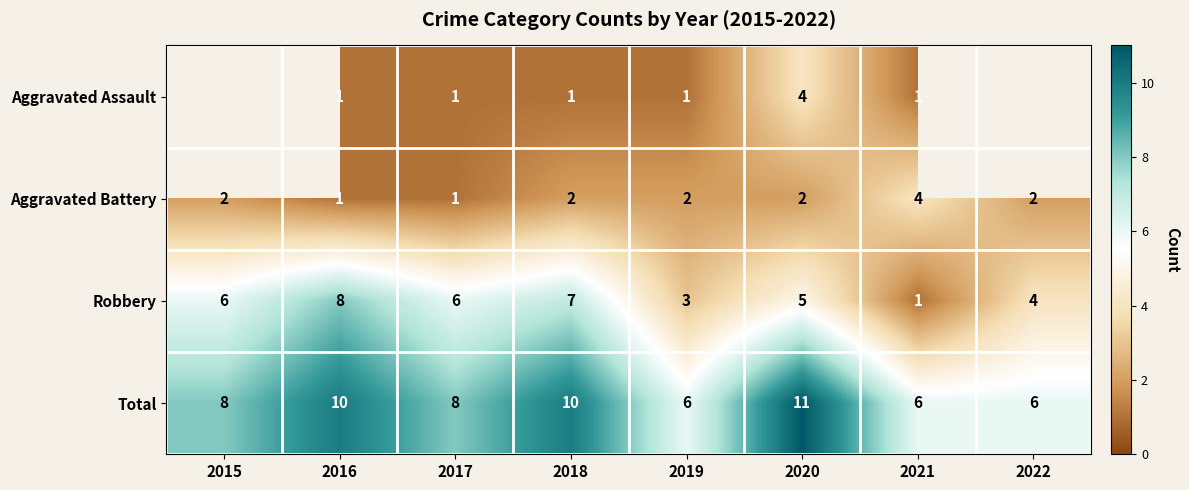

At 2020, list the series in order from largest to smallest.

Total, Robbery, Aggravated Assault, Aggravated Battery